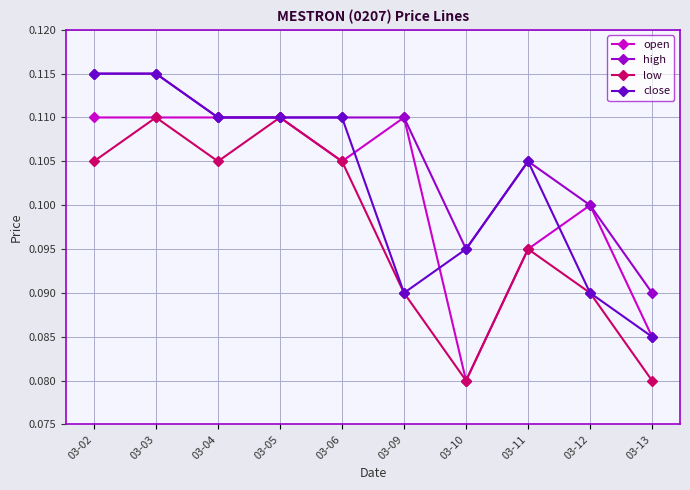

At which category does low reach its first local valley?

03-04